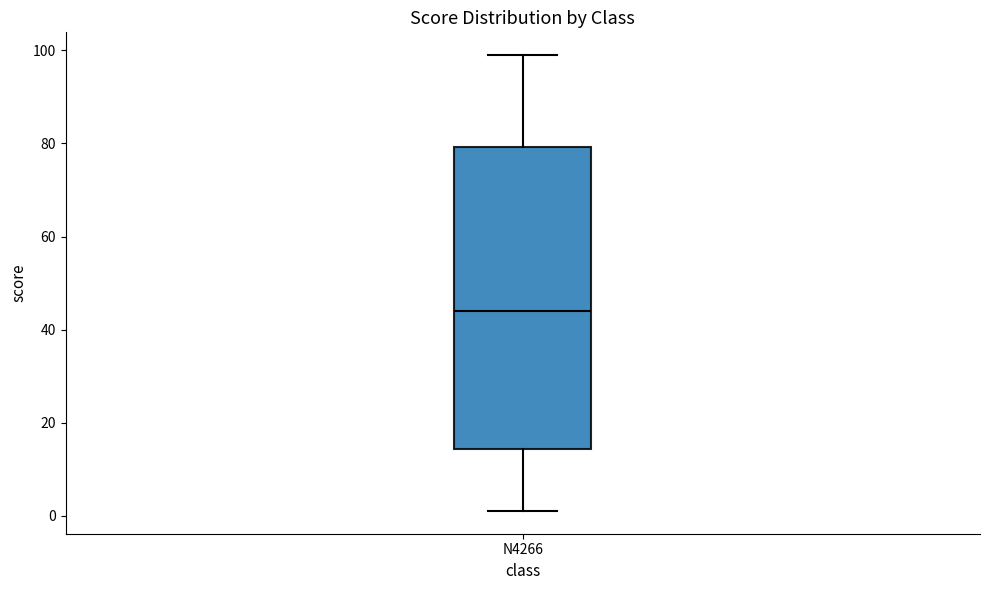

Where is the upper edge of the box for N4266 on the y-axis? The values are not printed on the chart, so give them approximately, as read against the axis.

80